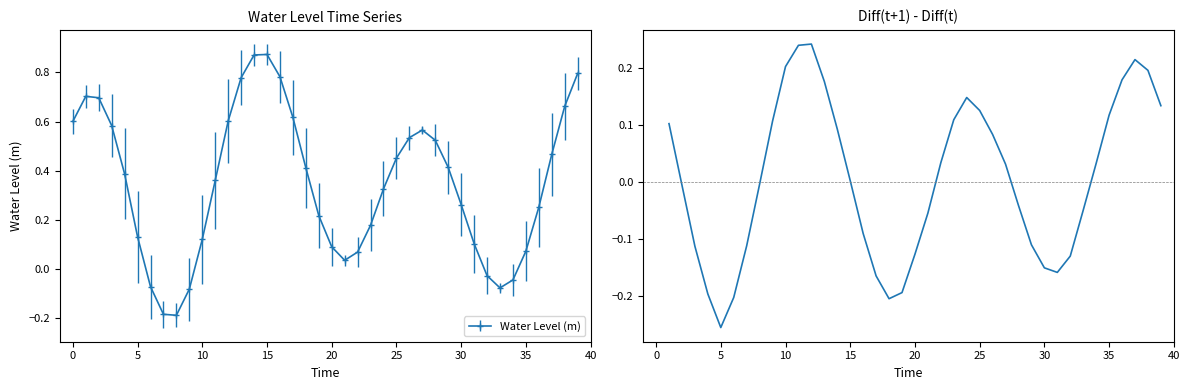

True or false: Water Level (m) has a value of 0.0 at 10.

False